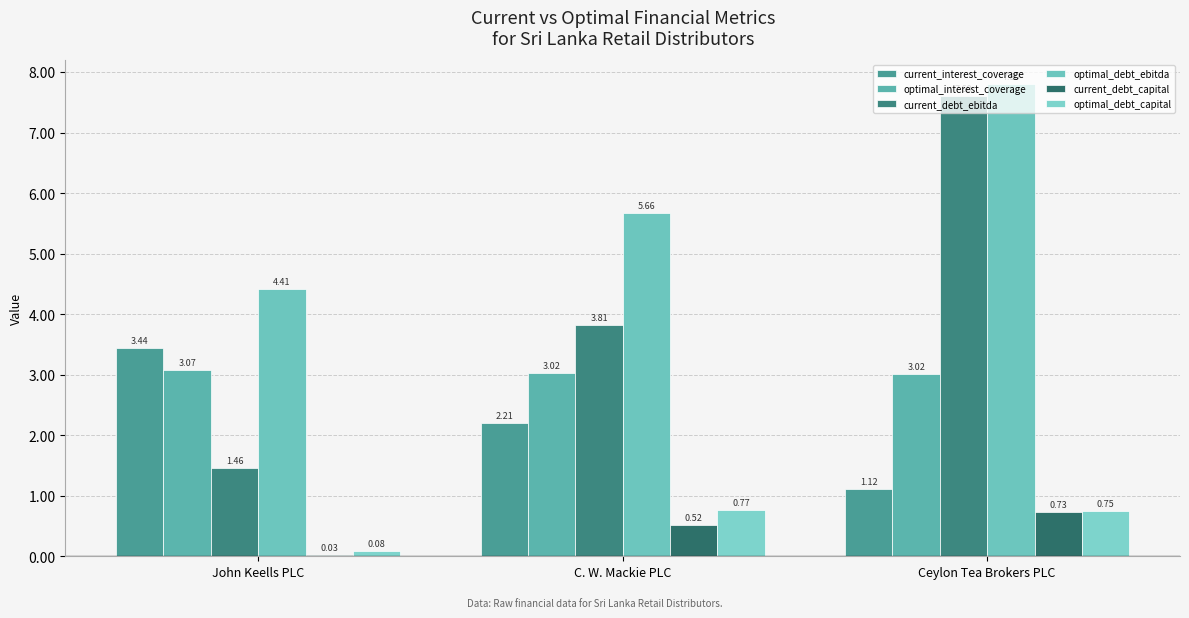

What is the sum of all current_interest_coverage values?

6.8